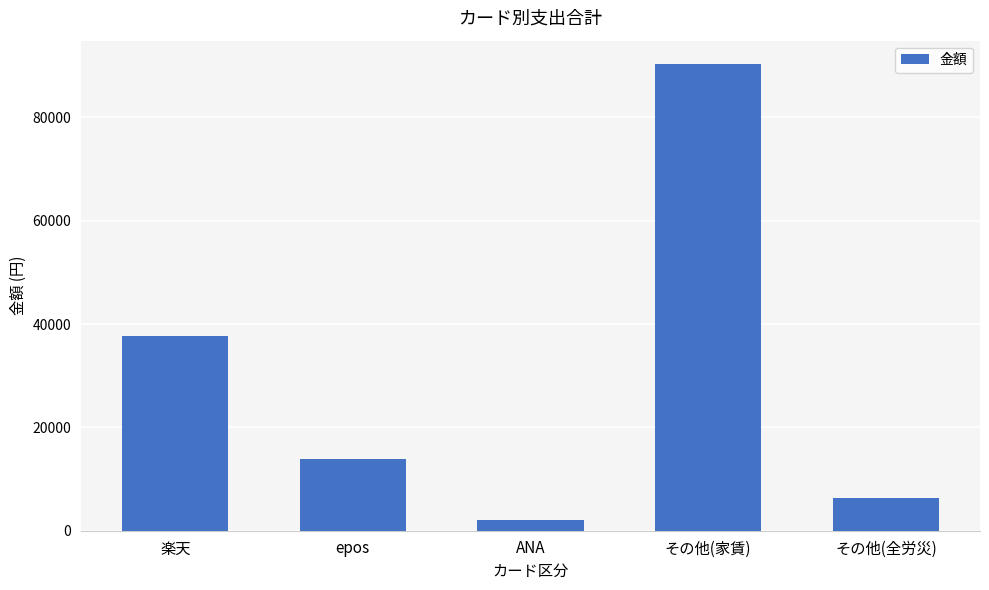

List the labels in order of value, smallest first.

ANA, その他(全労災), epos, 楽天, その他(家賃)